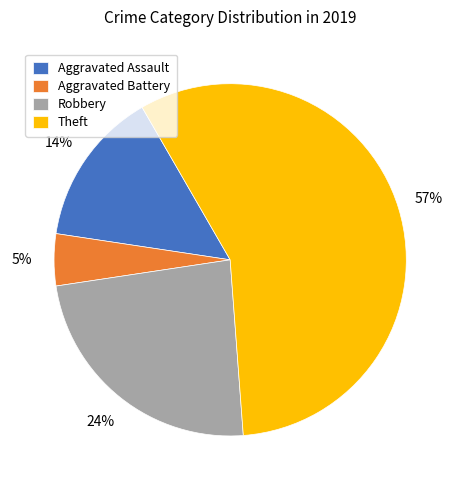

Combined, do Aggravated Battery and Theft account for over 50%?

Yes